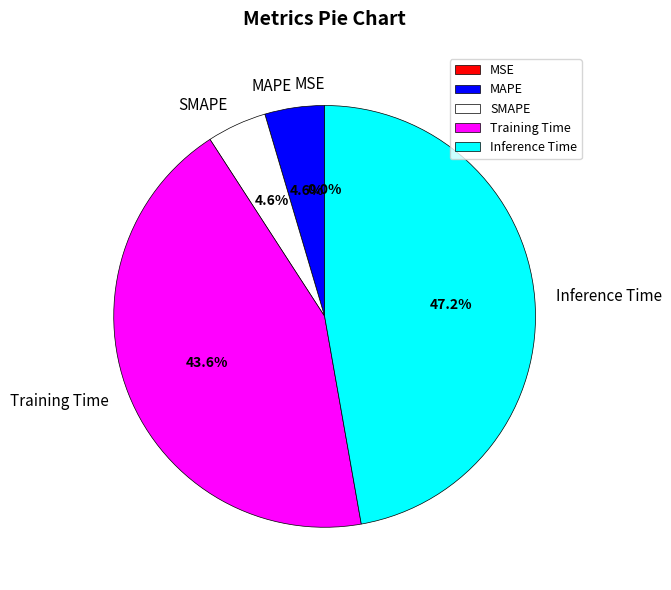

What is the smallest slice in the pie chart?

MSE